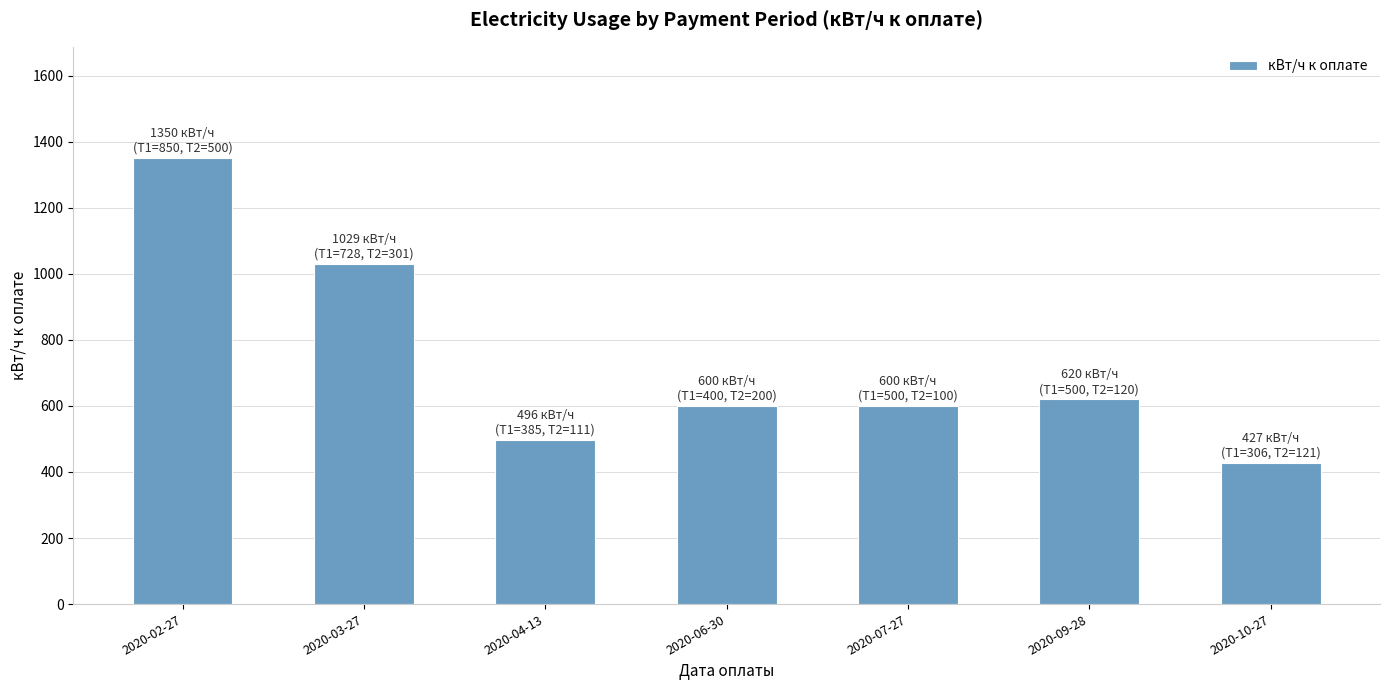

What is the smallest value displayed?

427